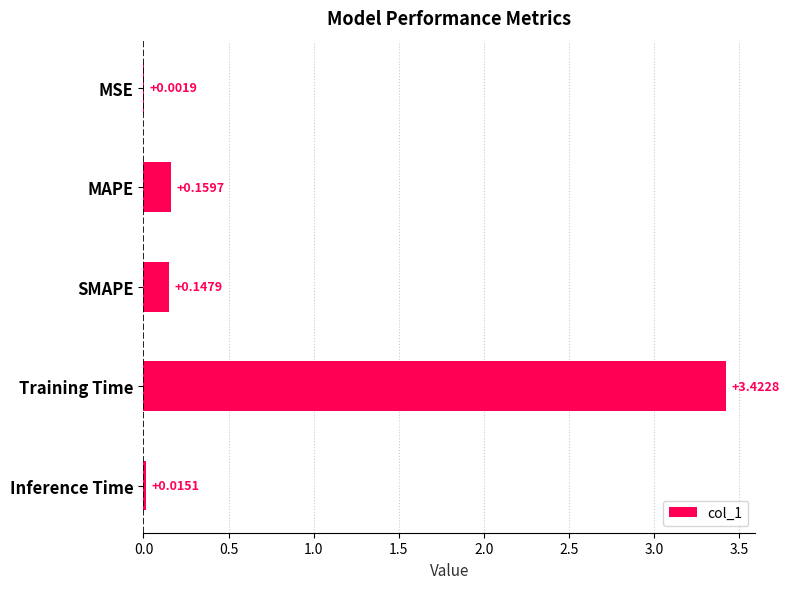

What is the sum of the values at Training Time and SMAPE?

3.6